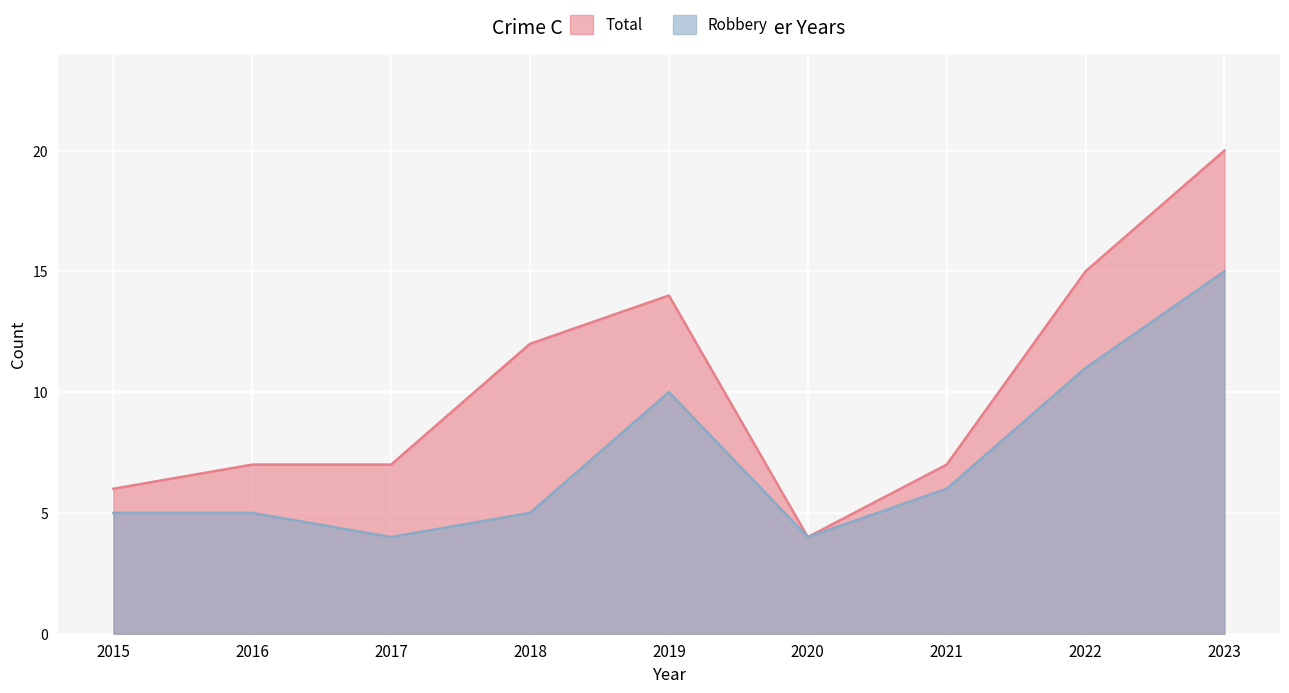

Reading right to left, list all the values displayed in this chart.

Robbery: 15	11	6	4	10	5	4	5	5
Total: 20	15	7	4	14	12	7	7	6